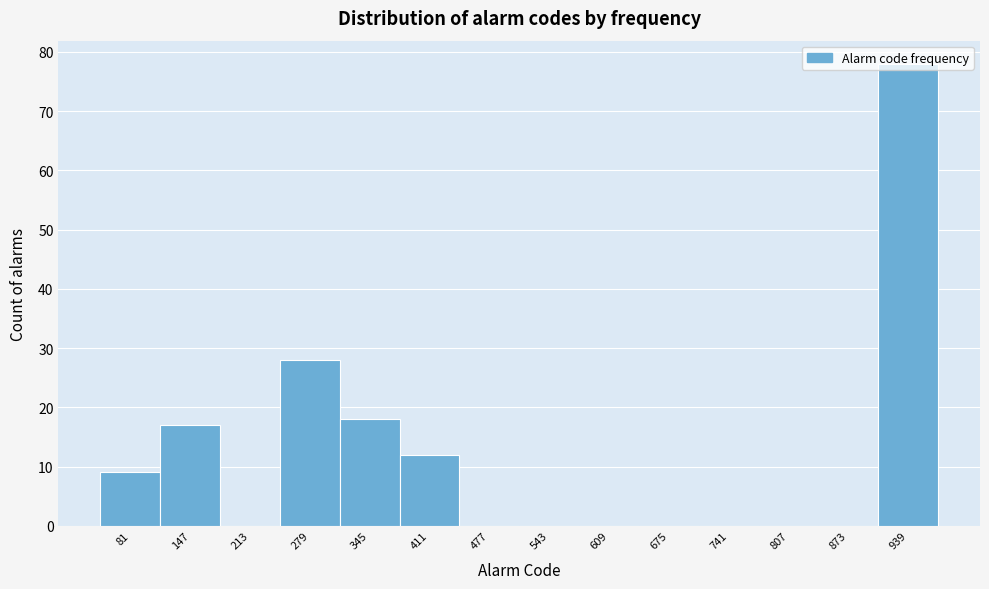

Over which range of the x-axis is the bar tallest?

910 to 970